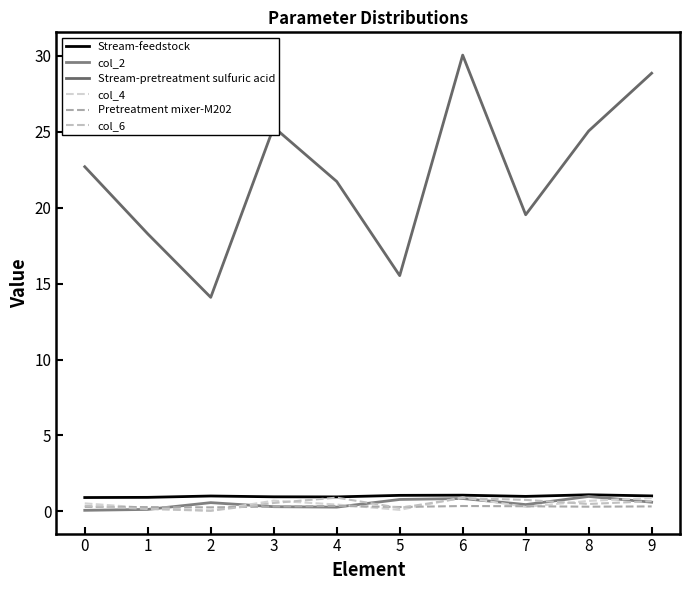

What are all the series names shown in the legend?

Stream-feedstock, col_2, Stream-pretreatment sulfuric acid, col_4, Pretreatment mixer-M202, col_6